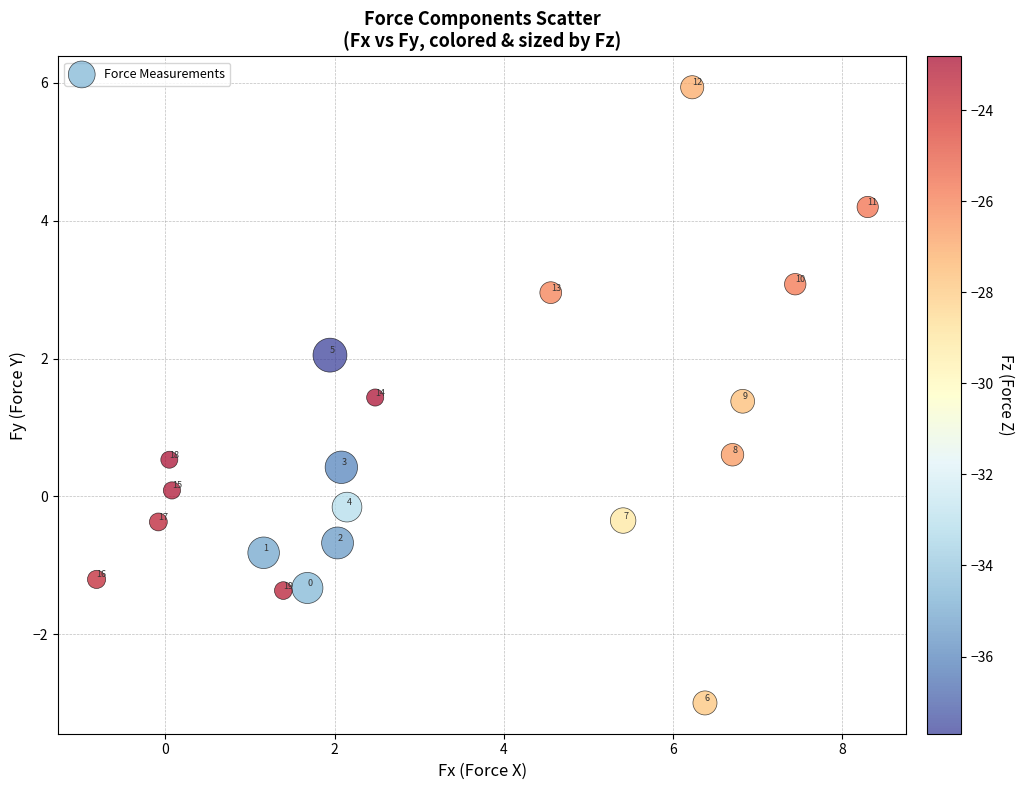

What Y value in the scatter plot is closest to 1?

1.4